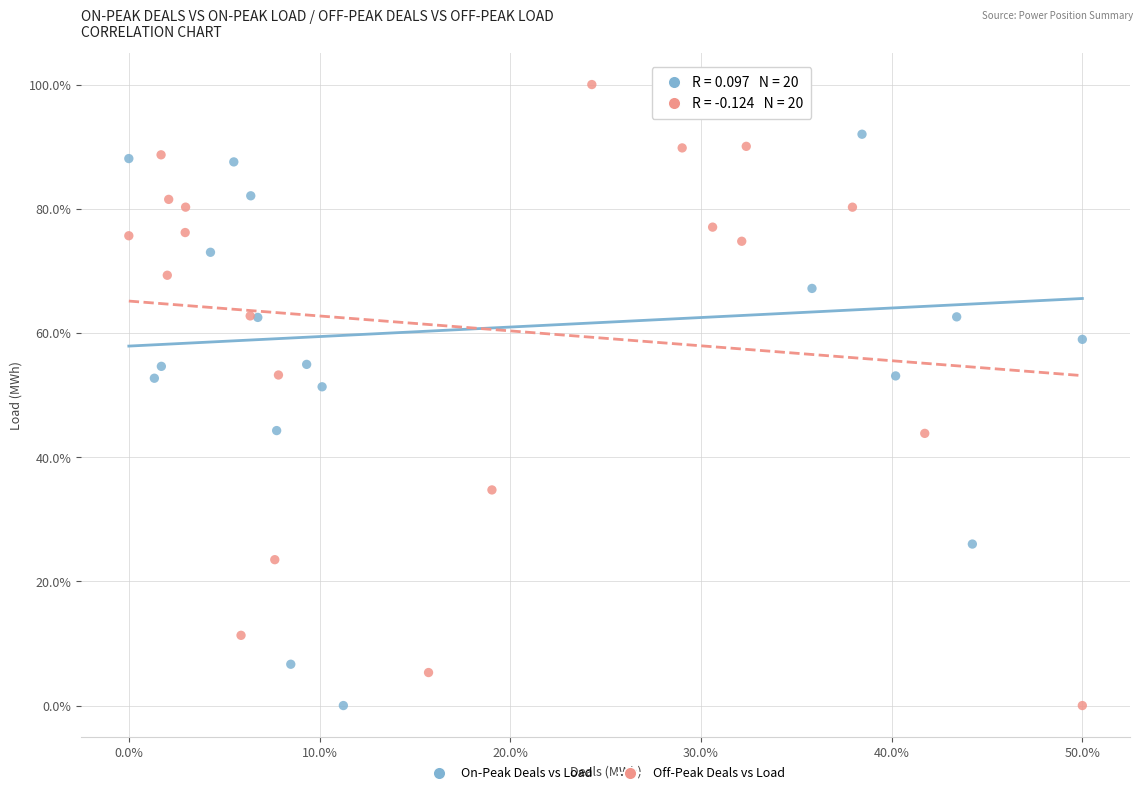

What are all the series names shown in the legend?

On-Peak Deals vs Load, Off-Peak Deals vs Load